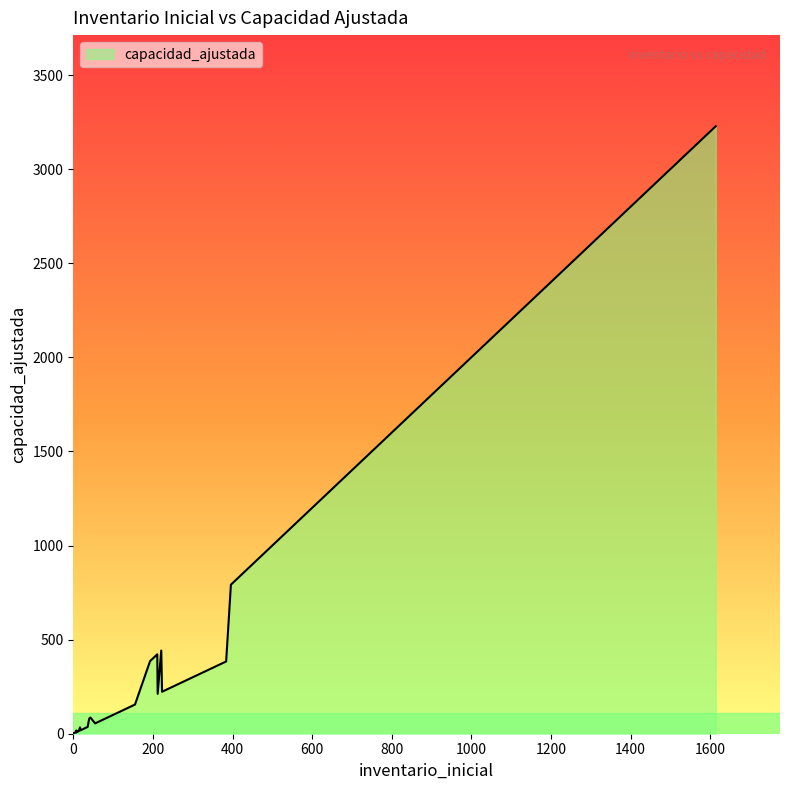

Between 23 and 5, which is larger?

23